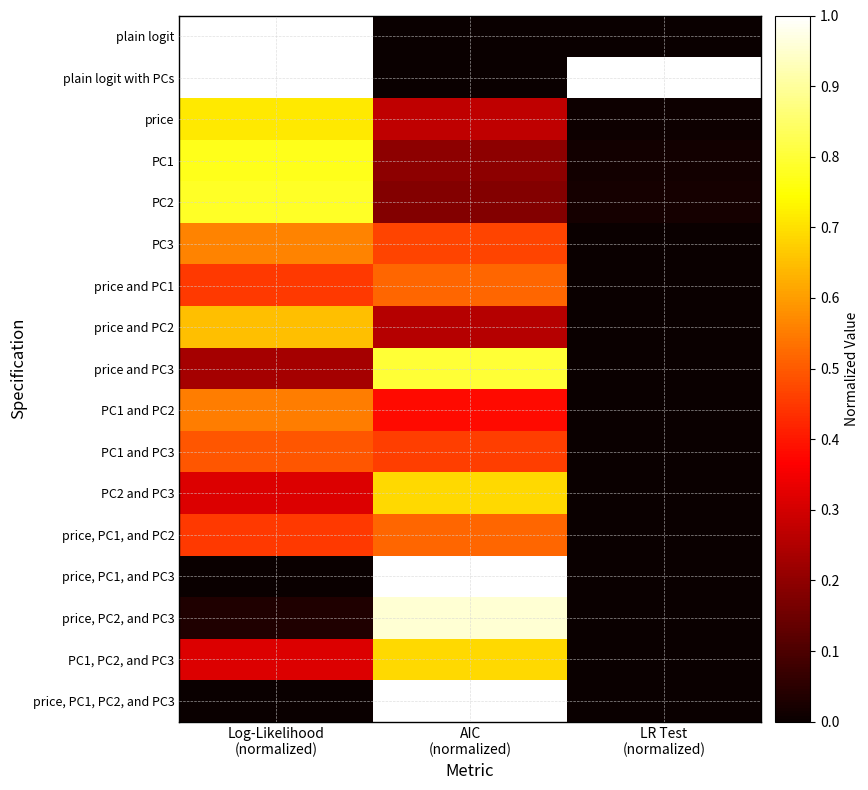

Reading left to right, transcribe all the data shown in this chart.

plain logit: Log-Likelihood
(normalized)=1.0	AIC
(normalized)=0.0	LR Test
(normalized)=0.0
plain logit with PCs: Log-Likelihood
(normalized)=1.0	AIC
(normalized)=0.0	LR Test
(normalized)=1.0
price: Log-Likelihood
(normalized)=0.7	AIC
(normalized)=0.3	LR Test
(normalized)=0.0
PC1: Log-Likelihood
(normalized)=0.8	AIC
(normalized)=0.2	LR Test
(normalized)=0.0
PC2: Log-Likelihood
(normalized)=0.8	AIC
(normalized)=0.2	LR Test
(normalized)=0.0
PC3: Log-Likelihood
(normalized)=0.6	AIC
(normalized)=0.5	LR Test
(normalized)=0.0
price and PC1: Log-Likelihood
(normalized)=0.5	AIC
(normalized)=0.5	LR Test
(normalized)=0.0
price and PC2: Log-Likelihood
(normalized)=0.7	AIC
(normalized)=0.3	LR Test
(normalized)=0.0
price and PC3: Log-Likelihood
(normalized)=0.2	AIC
(normalized)=0.8	LR Test
(normalized)=0.0
PC1 and PC2: Log-Likelihood
(normalized)=0.6	AIC
(normalized)=0.4	LR Test
(normalized)=0.0
PC1 and PC3: Log-Likelihood
(normalized)=0.5	AIC
(normalized)=0.5	LR Test
(normalized)=0.0
PC2 and PC3: Log-Likelihood
(normalized)=0.3	AIC
(normalized)=0.7	LR Test
(normalized)=0.0
price, PC1, and PC2: Log-Likelihood
(normalized)=0.5	AIC
(normalized)=0.5	LR Test
(normalized)=0.0
price, PC1, and PC3: Log-Likelihood
(normalized)=0.0	AIC
(normalized)=1.0	LR Test
(normalized)=0.0
price, PC2, and PC3: Log-Likelihood
(normalized)=0.0	AIC
(normalized)=1.0	LR Test
(normalized)=0.0
PC1, PC2, and PC3: Log-Likelihood
(normalized)=0.3	AIC
(normalized)=0.7	LR Test
(normalized)=0.0
price, PC1, PC2, and PC3: Log-Likelihood
(normalized)=0.0	AIC
(normalized)=1.0	LR Test
(normalized)=0.0